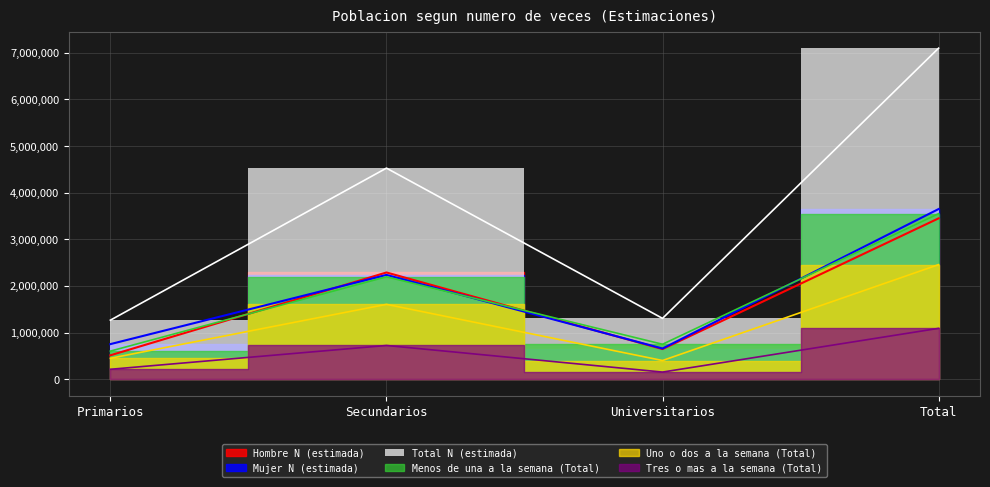

What is the lowest value of the Mujer N (estimada) series?

658555